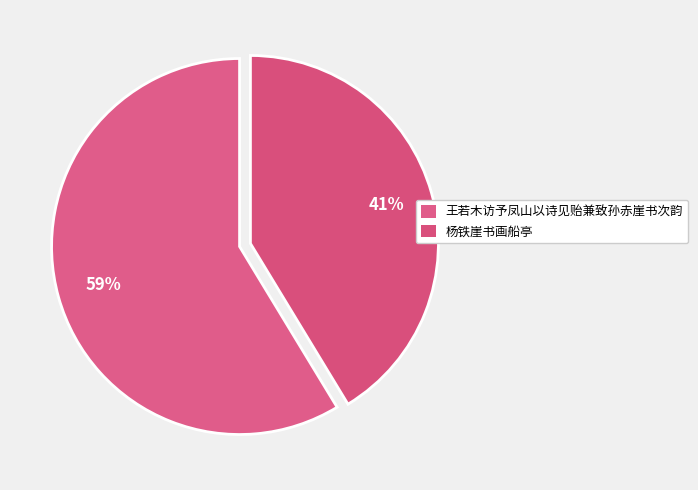

What percentage is the 杨铁崖书画船亭 slice, to the nearest percent?

41%